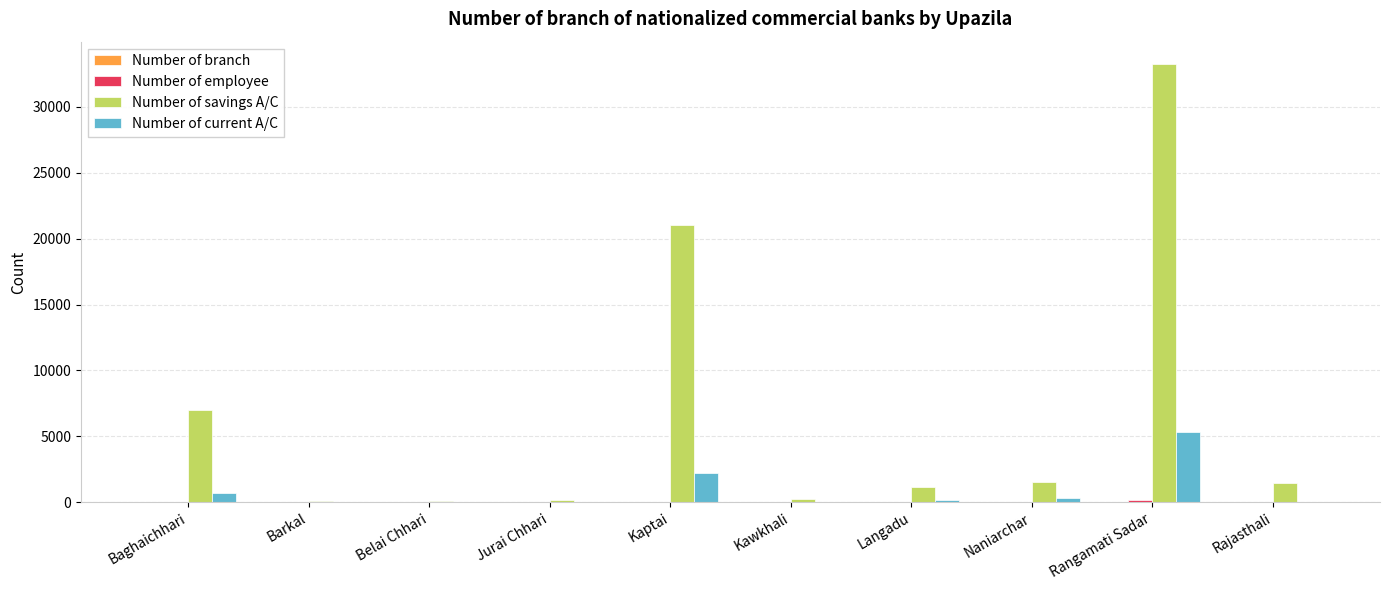

Are the bars horizontal?

No